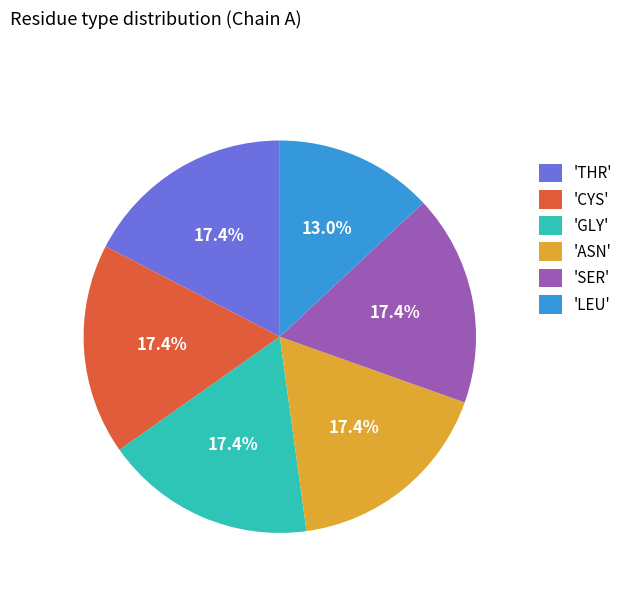

To the nearest percent, what is the average slice percentage?

17%